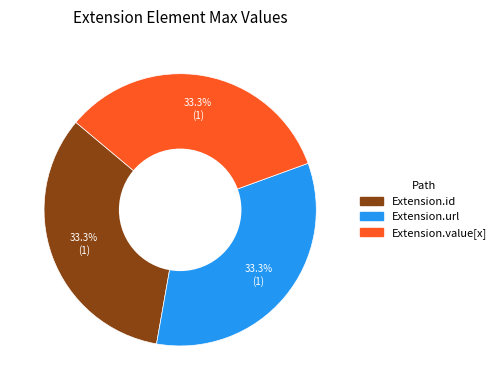

How many slices are in this pie chart?

3